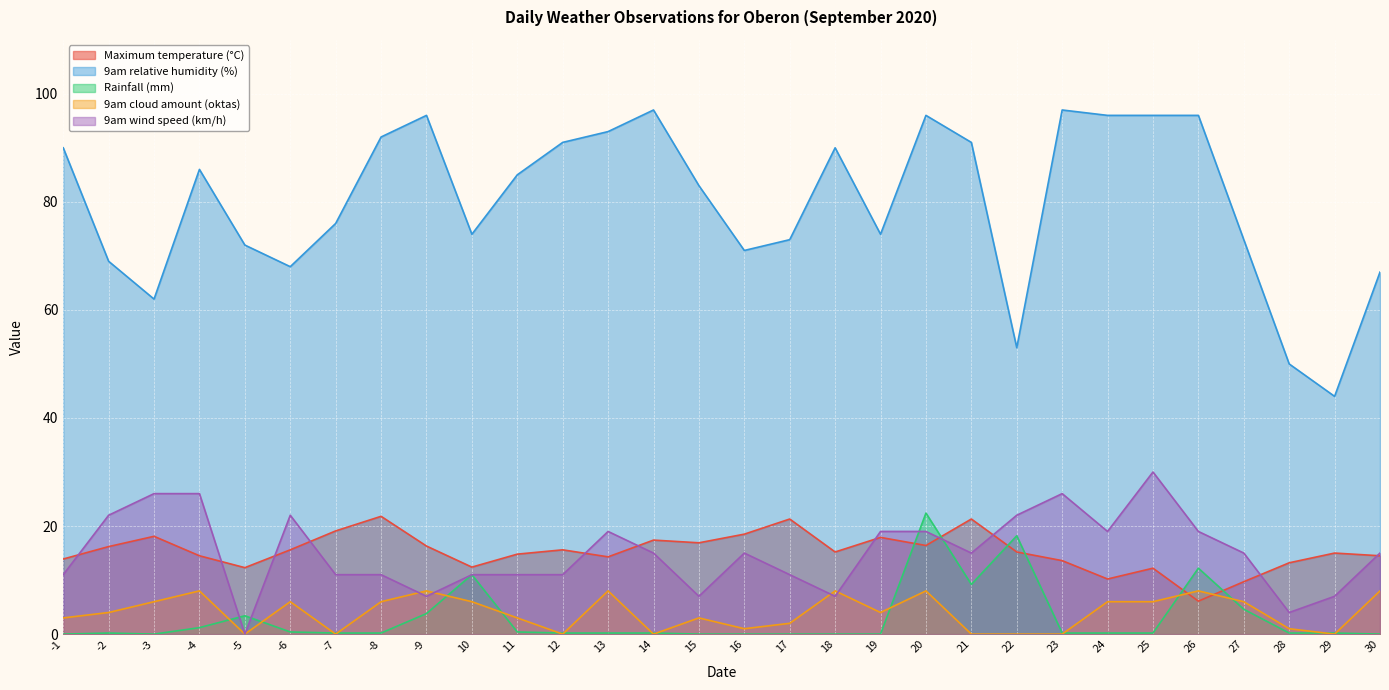

How many intersections are there between Maximum temperature (°C) and 9am wind speed (km/h)?

11